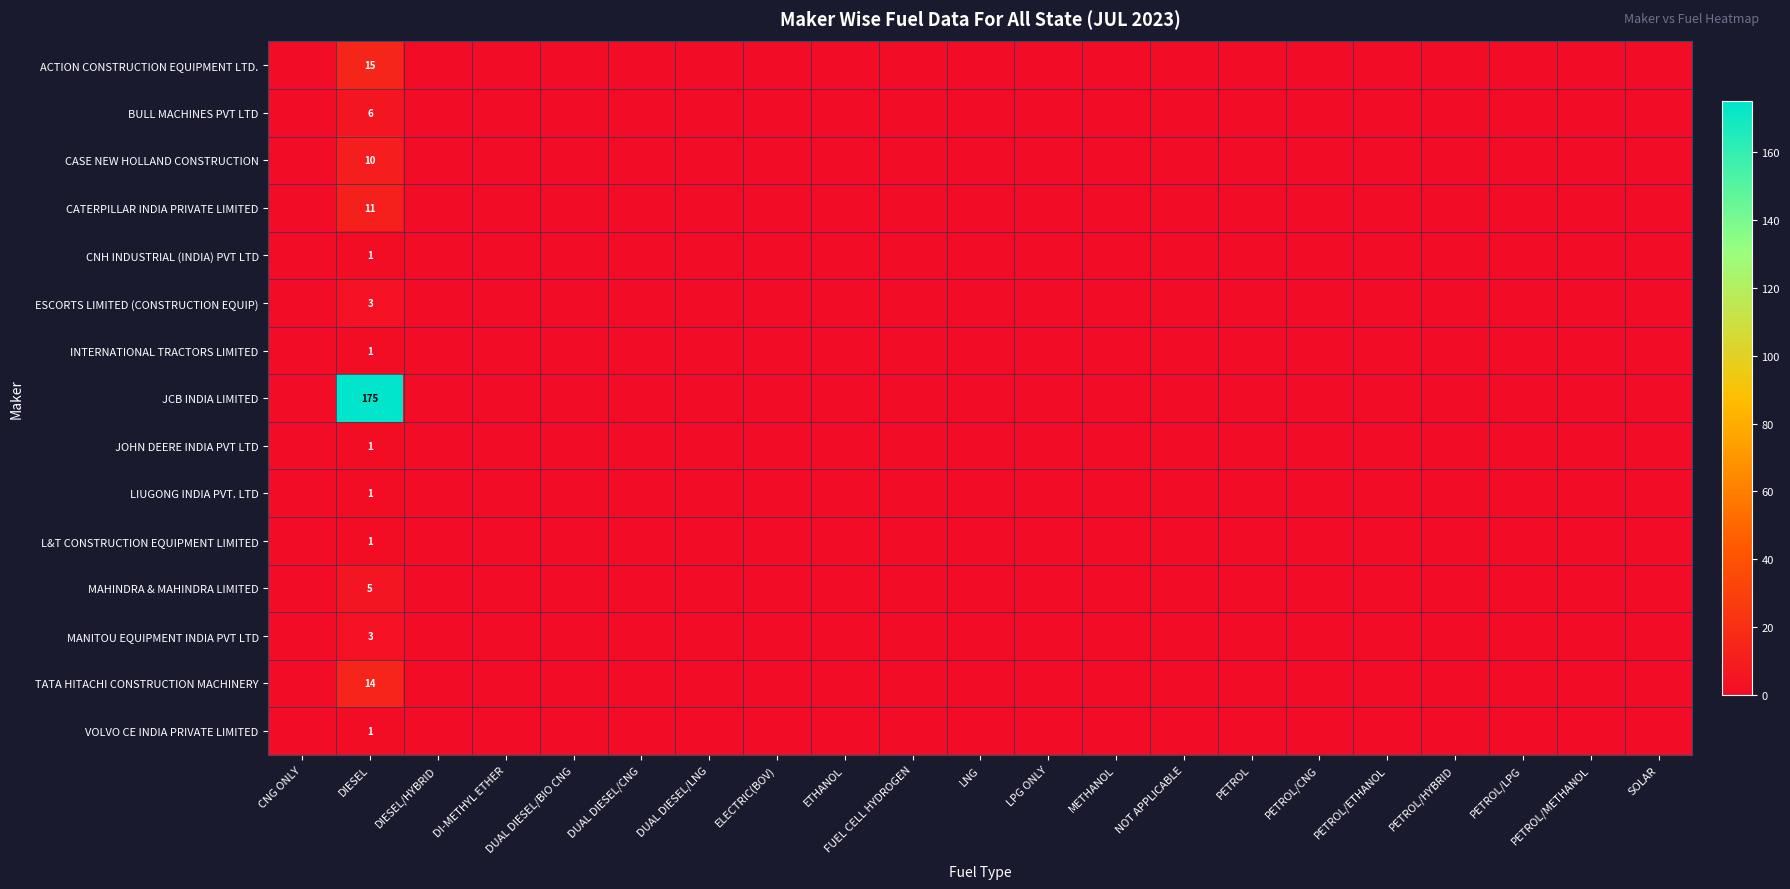

At which category is the sum across all series the highest?

DIESEL